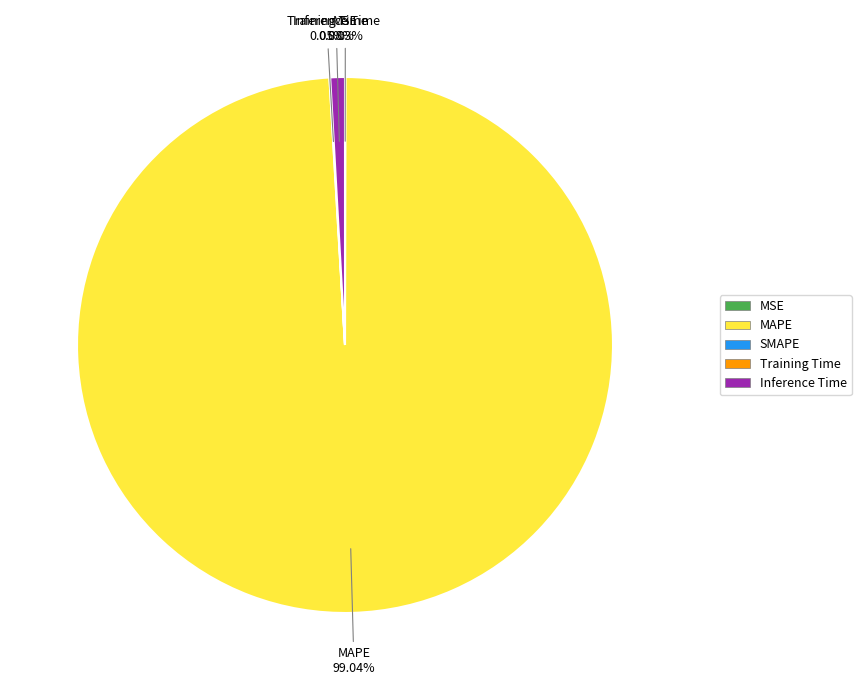

Is there a majority slice in this chart?

Yes